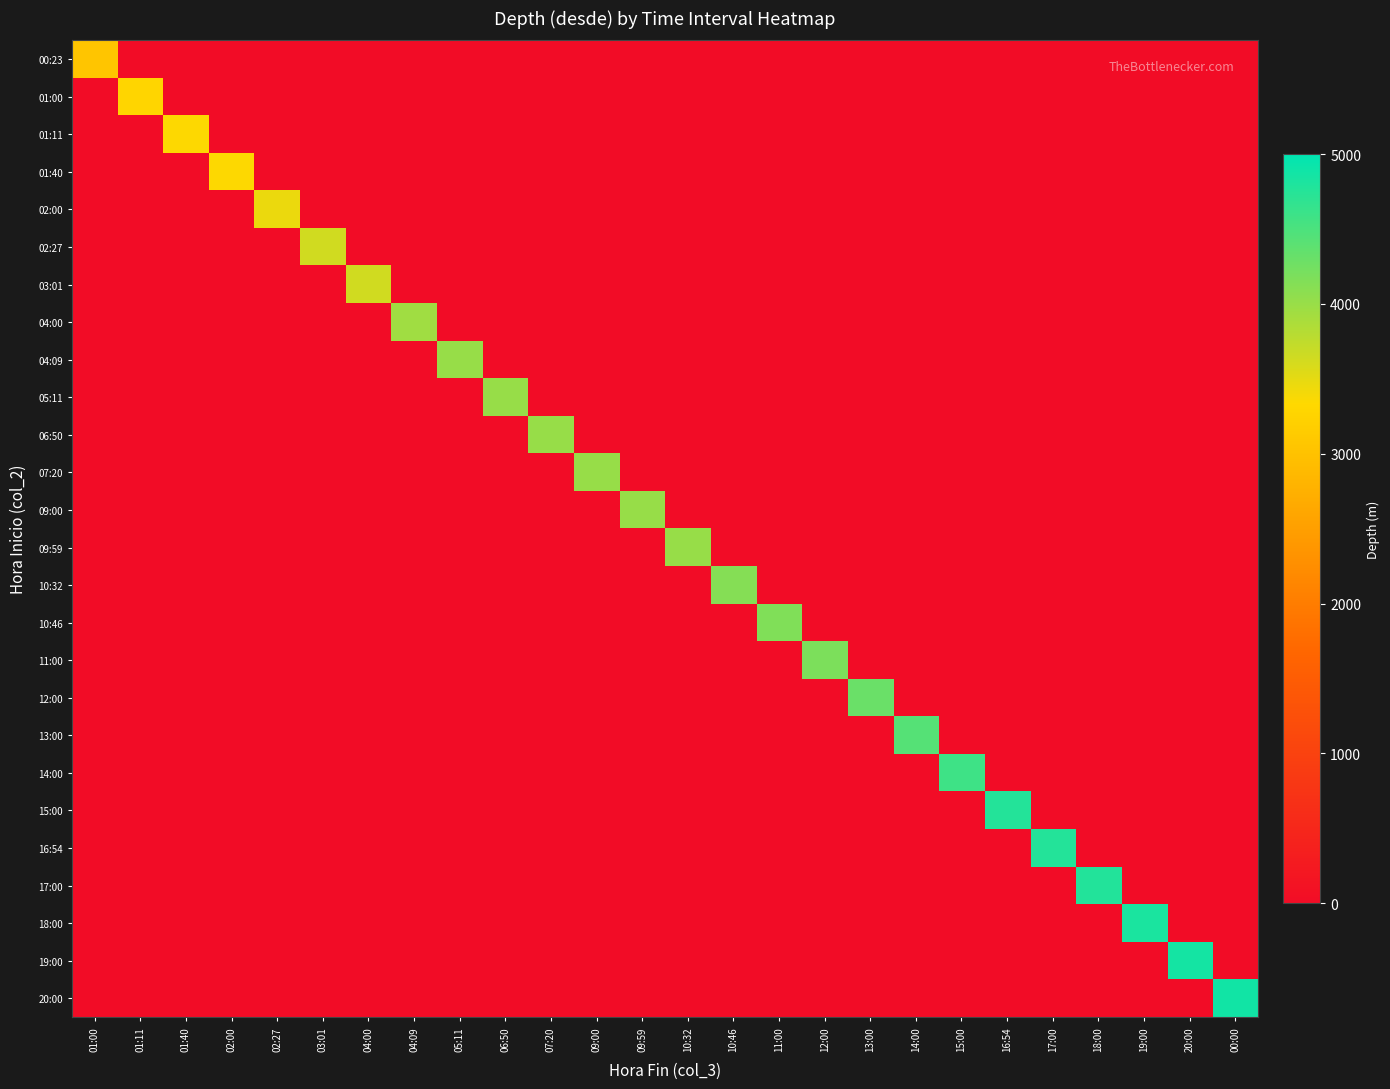

What is the difference between the highest and lowest values at 06:50?

4011